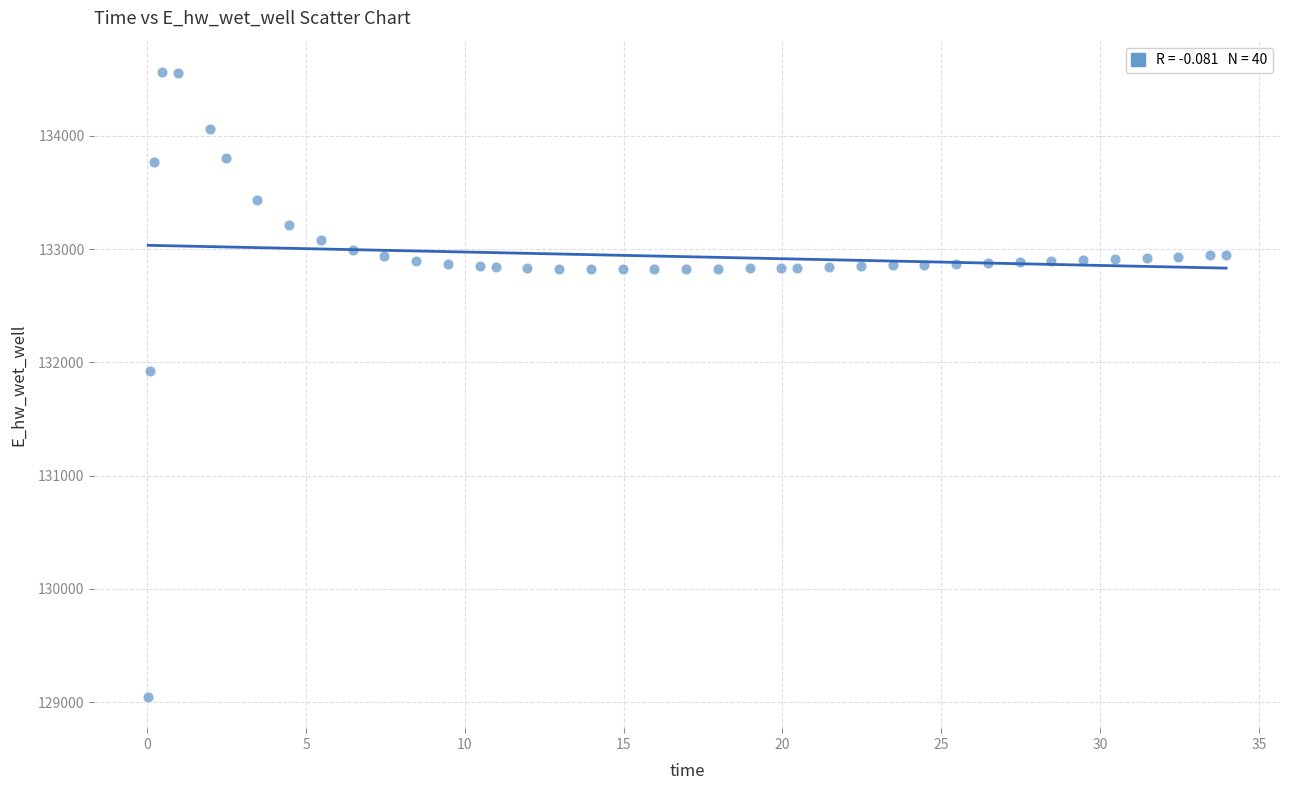

What is the range of Y values (max minus min)?

5518.1